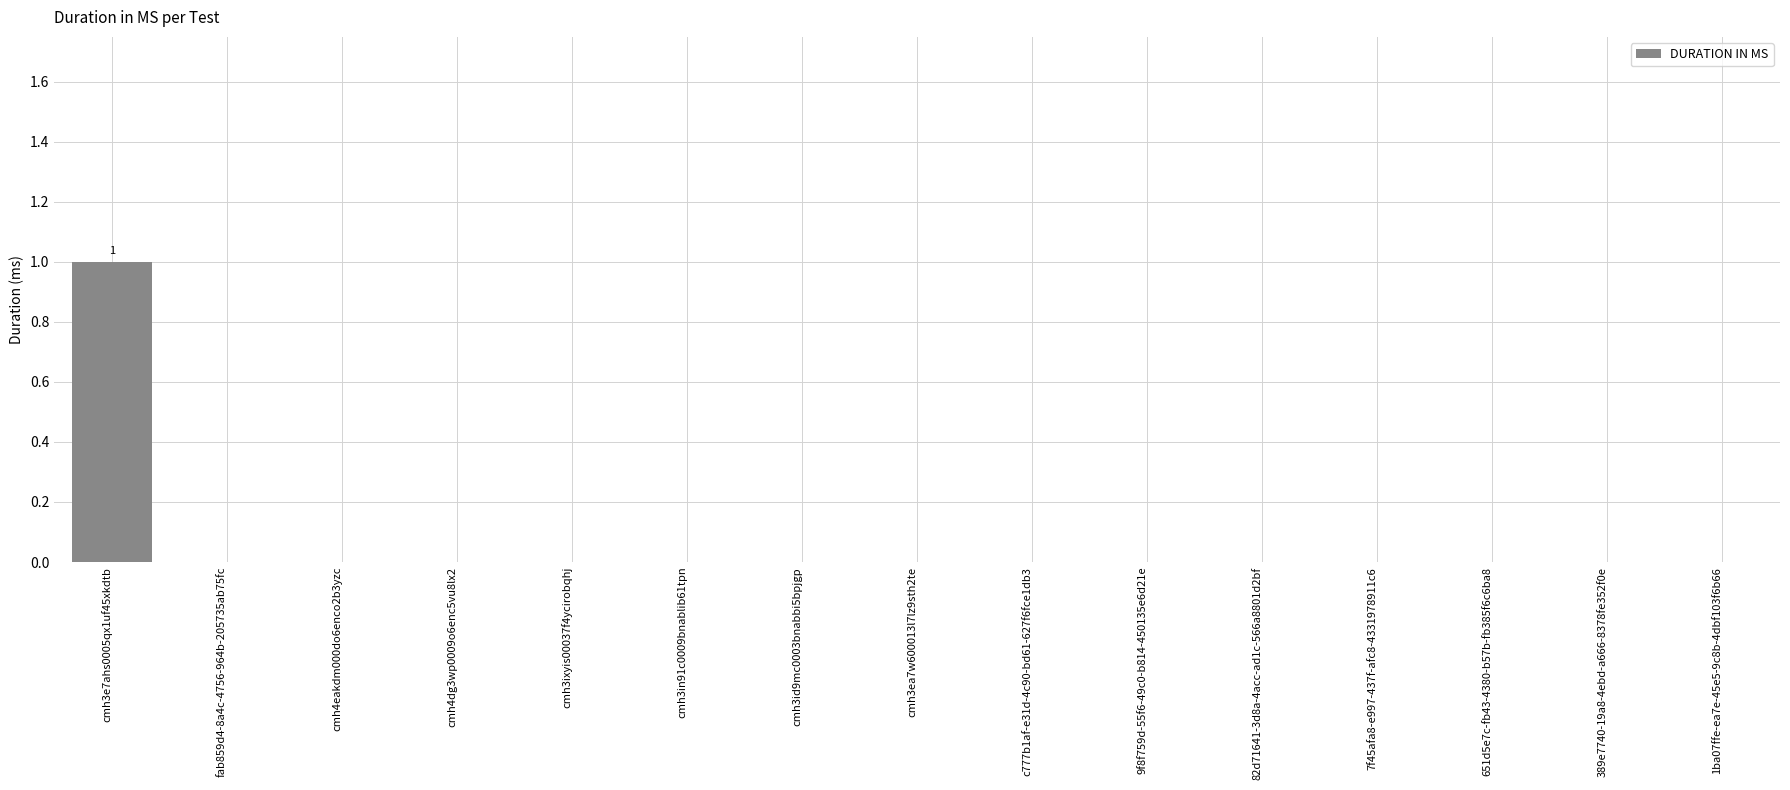

How many values are between 0 and 1?

15